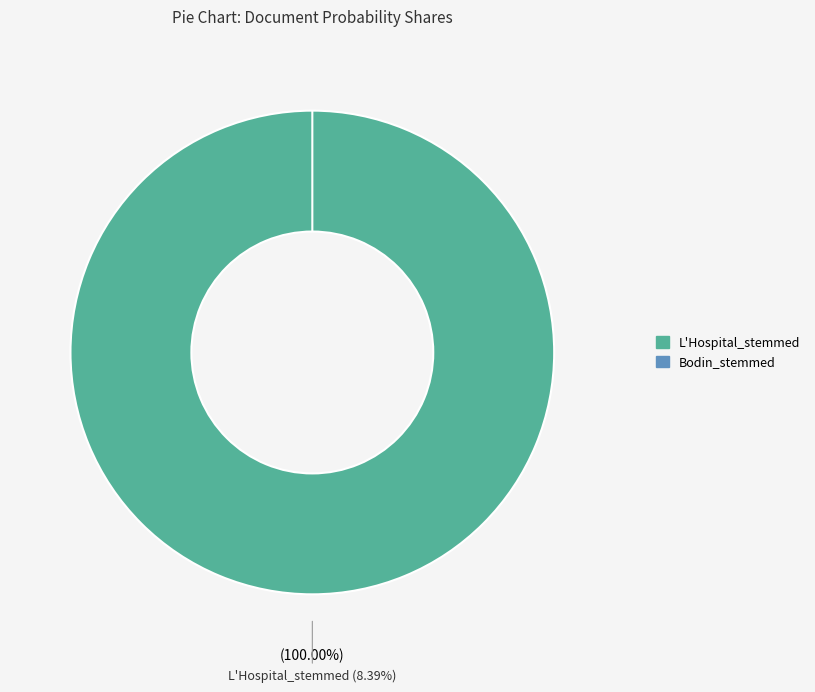

Which category accounts for the majority?

L'Hospital_stemmed